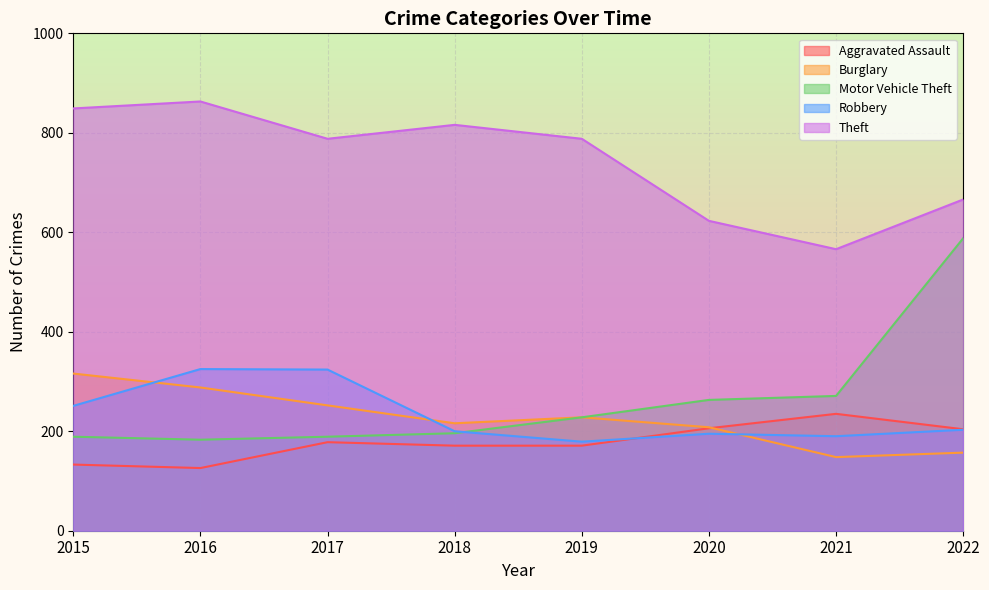

How many distinct data groups are displayed?

5